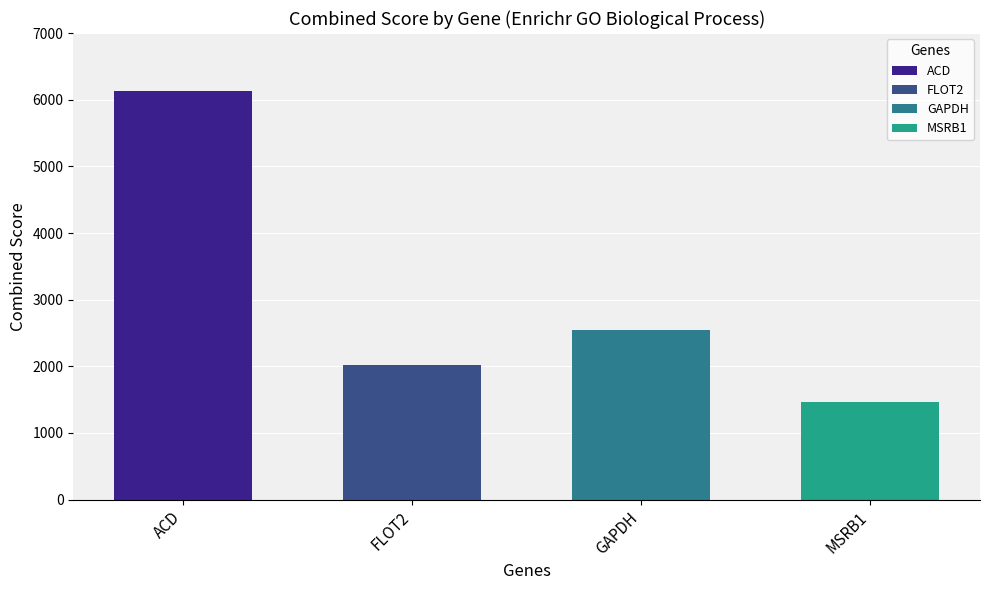

Which series has the largest range (max minus min)?

ACD